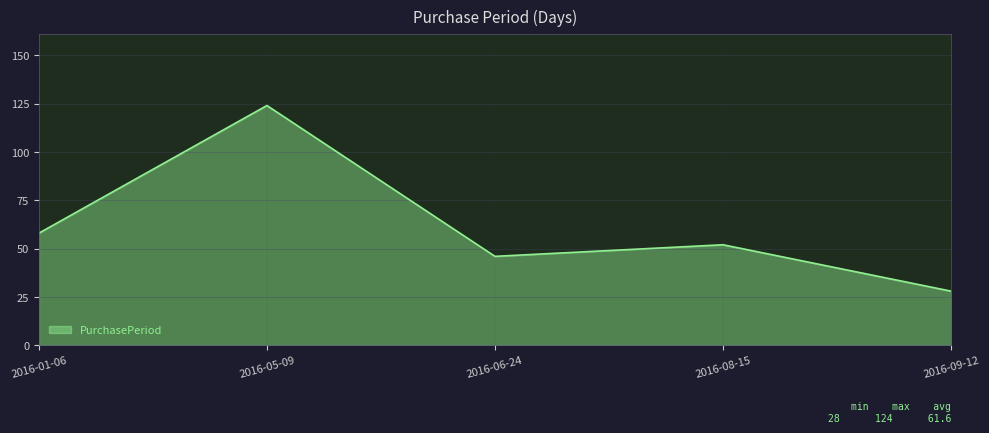

What is the ratio of the value at 2016-05-09 to the value at 2016-09-12?

4.4